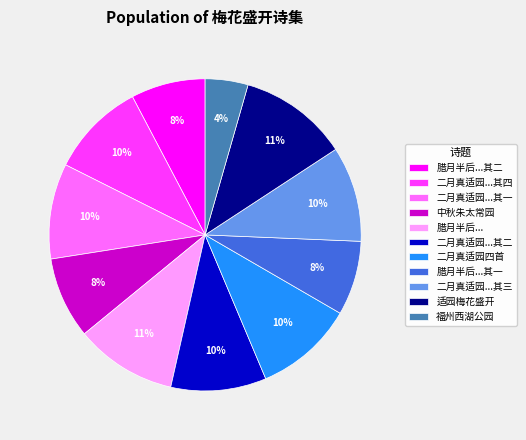

To the nearest percent, what is the average slice percentage?

9%